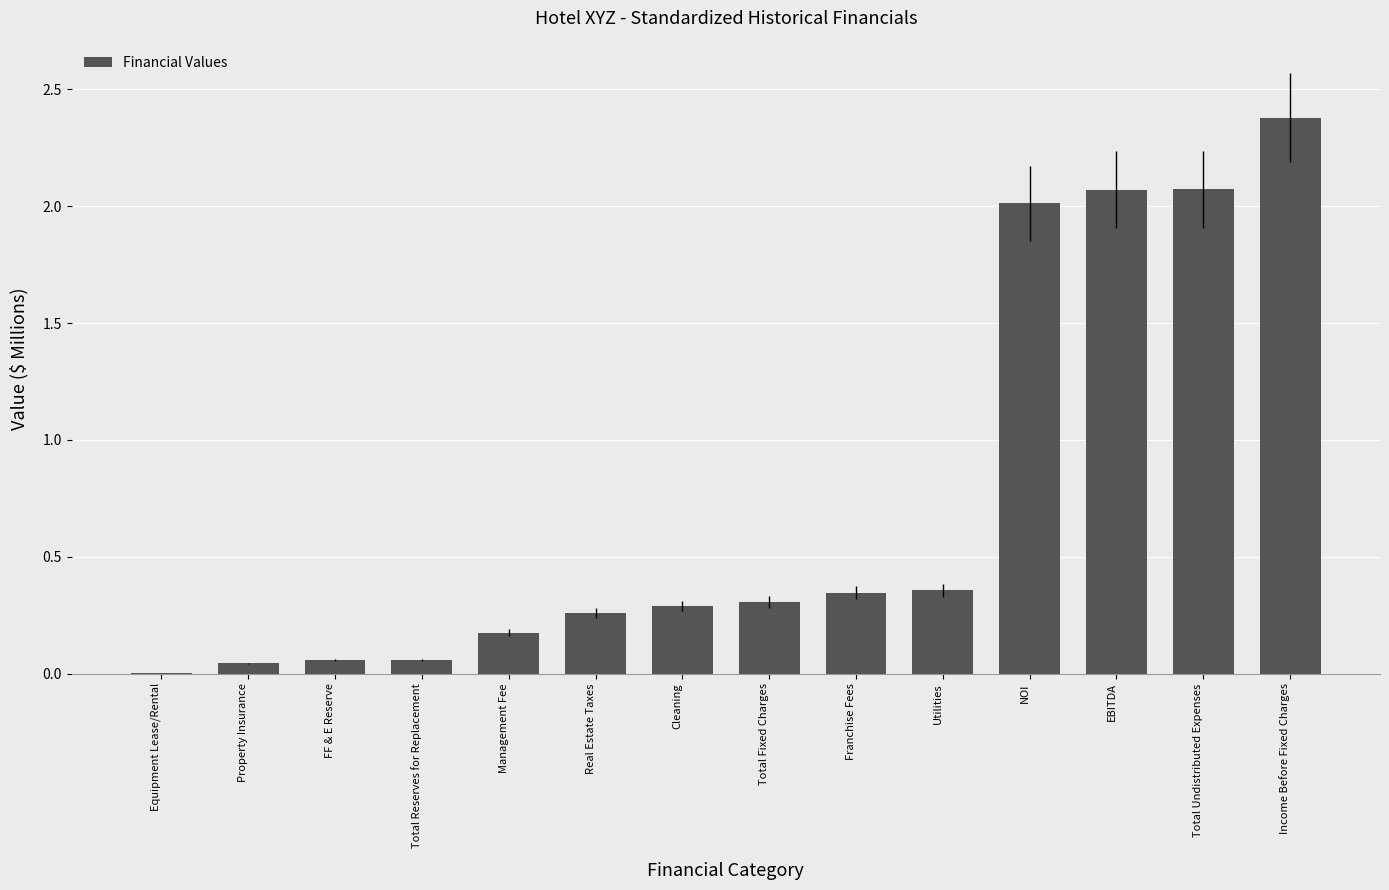

Is it true that the value at NOI is 3.4?

False